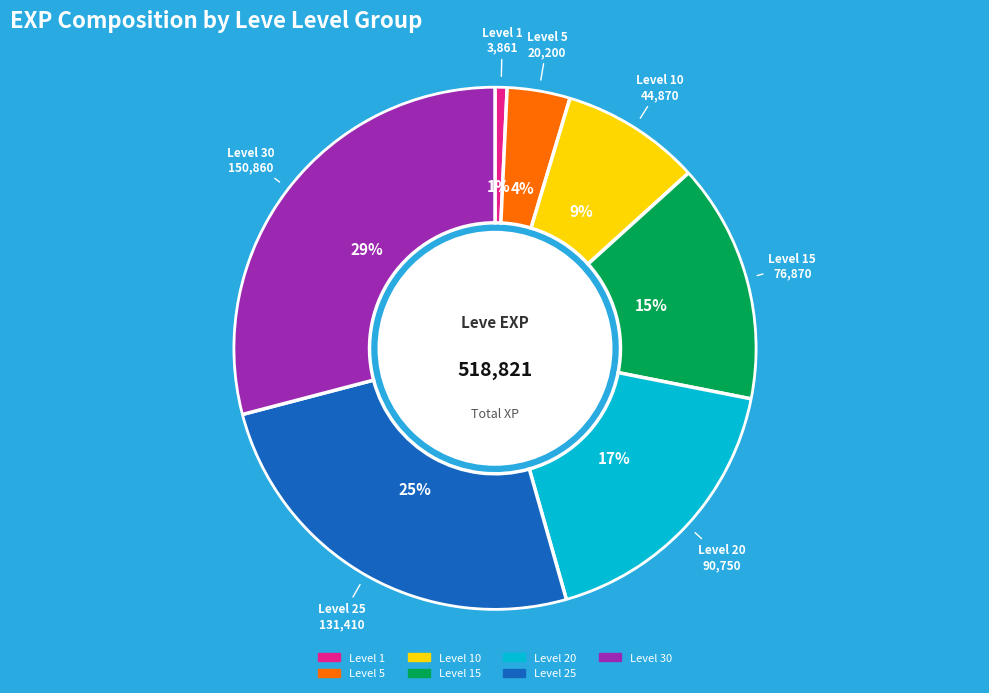

To the nearest percent, what is the difference between the largest and smallest slice percentages?

28%